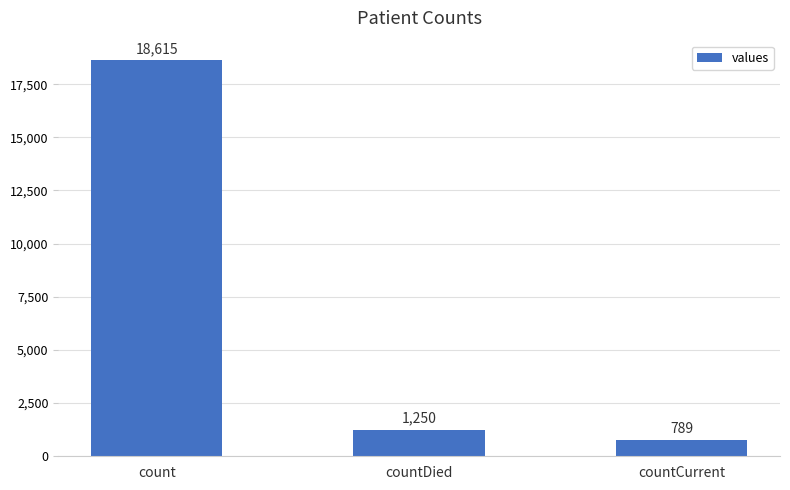

Where does the data first go above 1250?

count